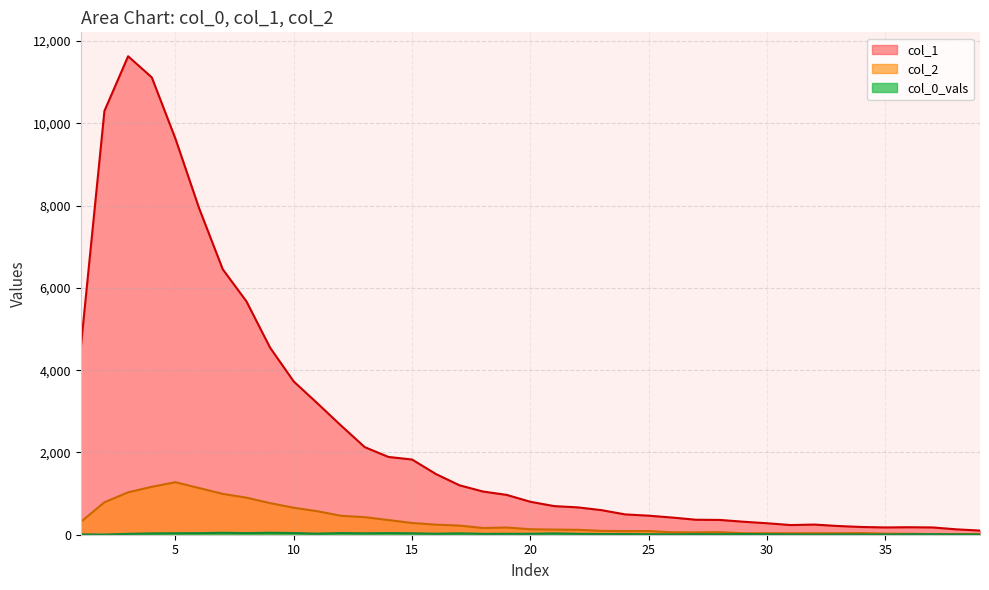

Does the chart have visible grid lines?

Yes